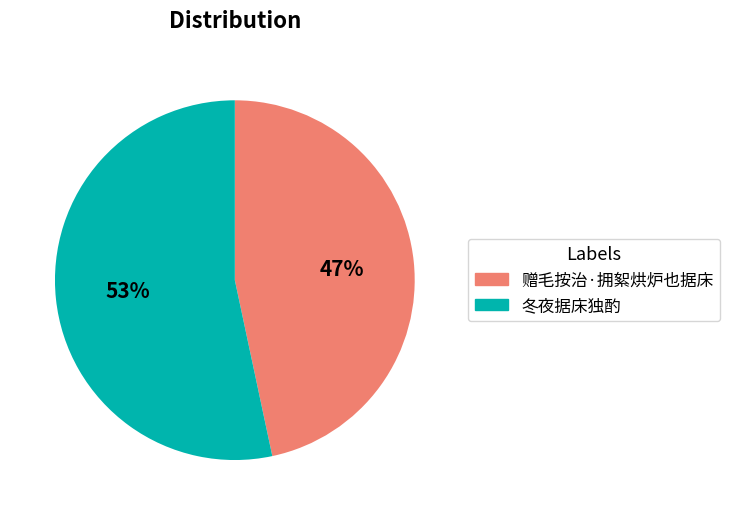

Which slice represents more than half of the pie?

冬夜据床独酌